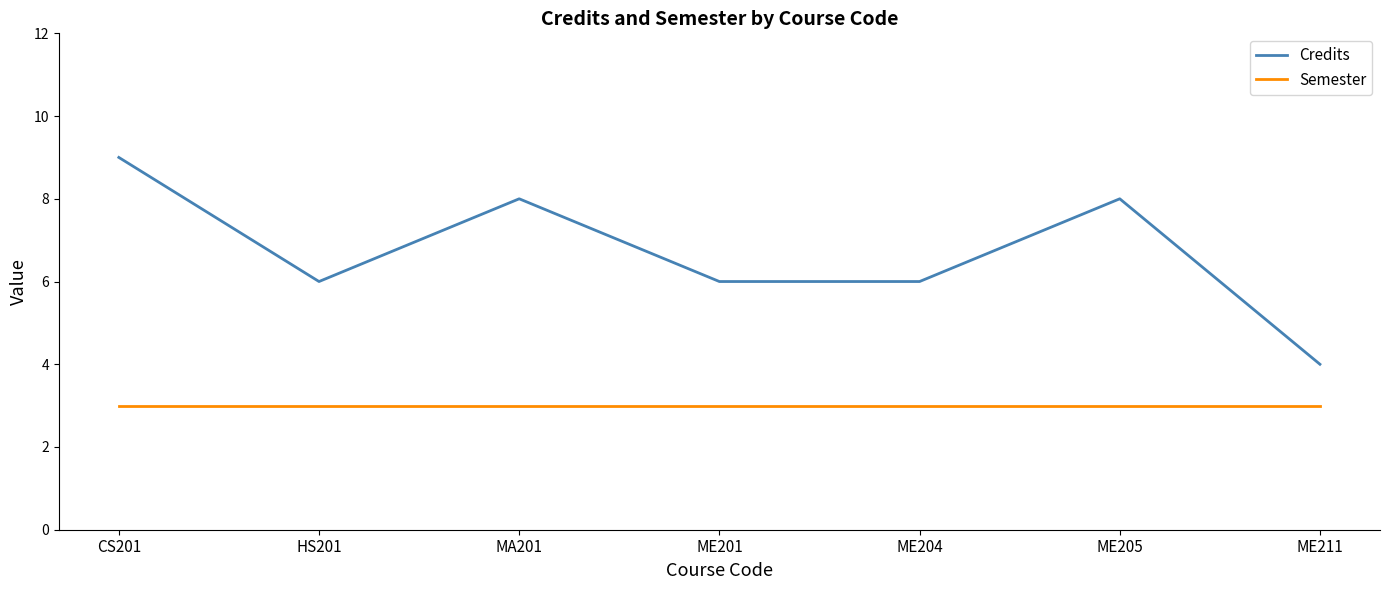

What position from the right is CS201?

7